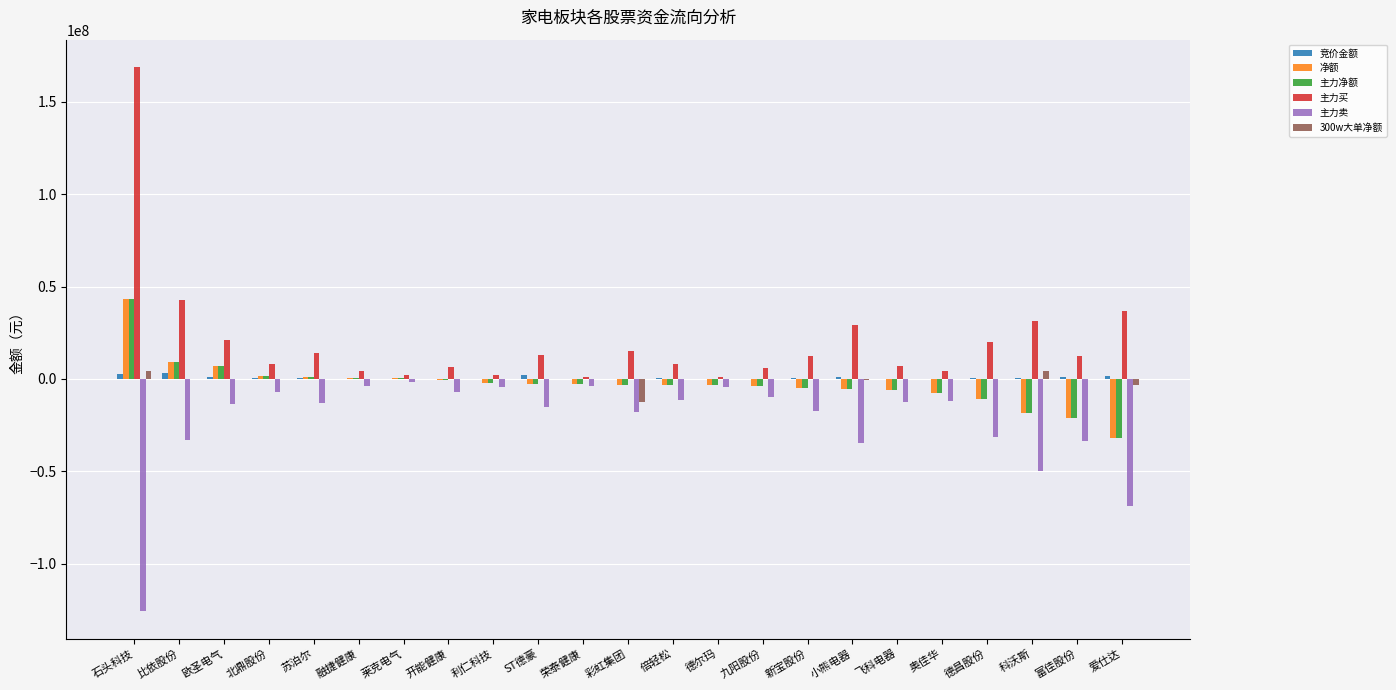

What is the maximum value for 净额?

43040842